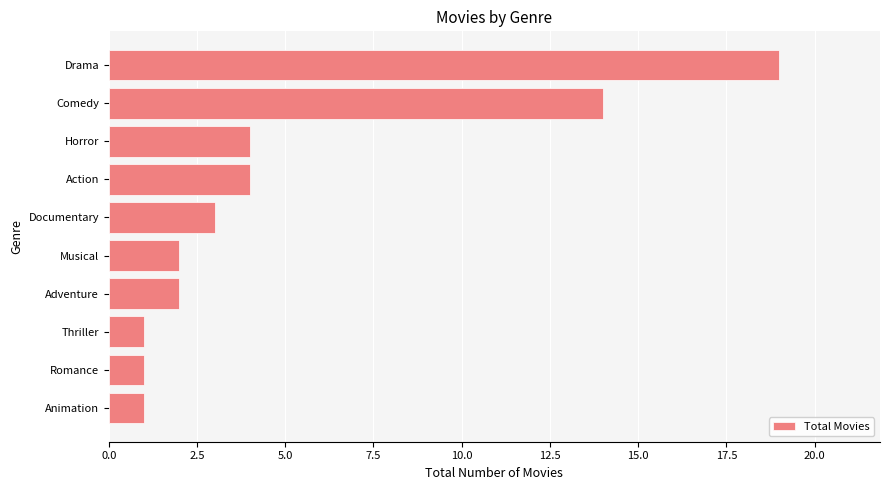

Which has a higher value, Horror or Musical?

Horror